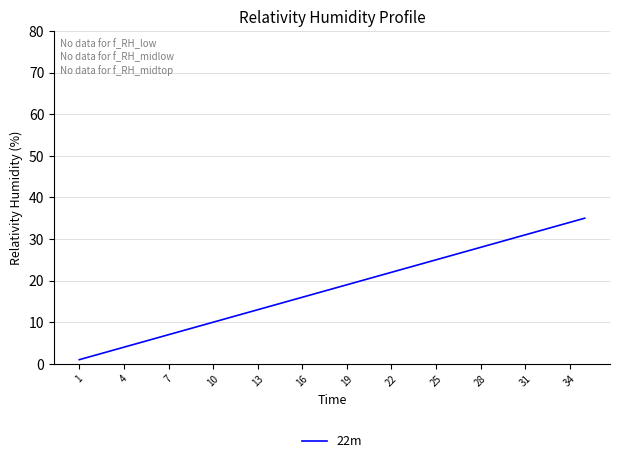

What is the difference between the maximum and minimum values?

34